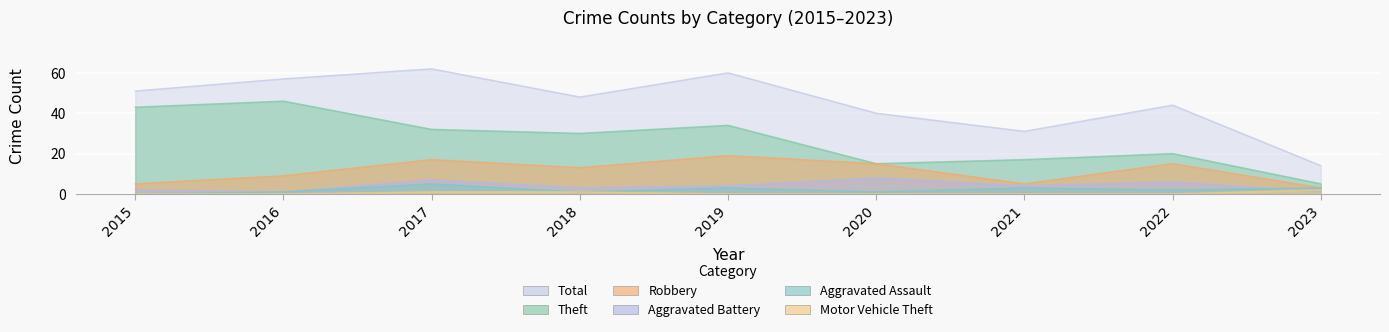

Where is Total nearest to the value 38?

2020